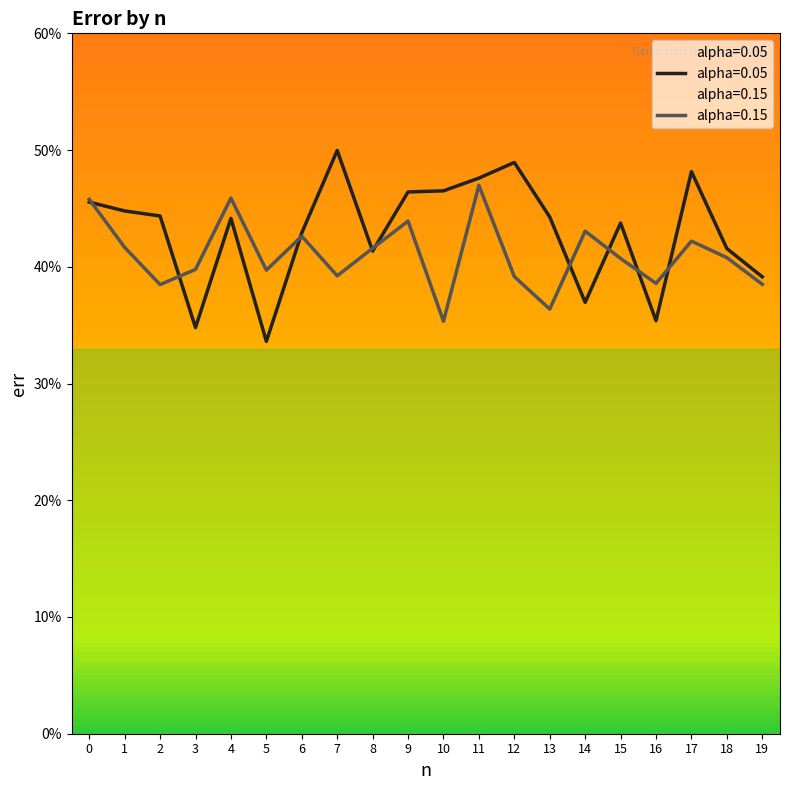

Which series changed the most between 2 and 12?

alpha=0.05